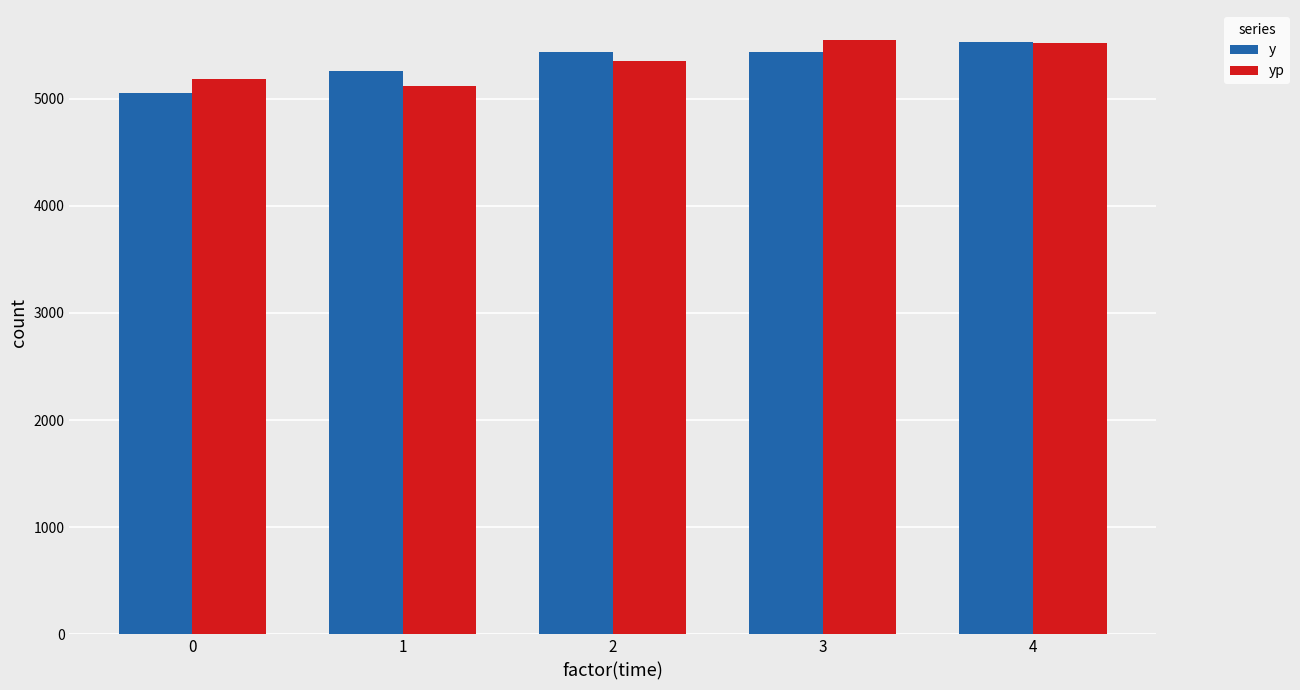

The value of yp at 0 is 5179.0. True or false?

True